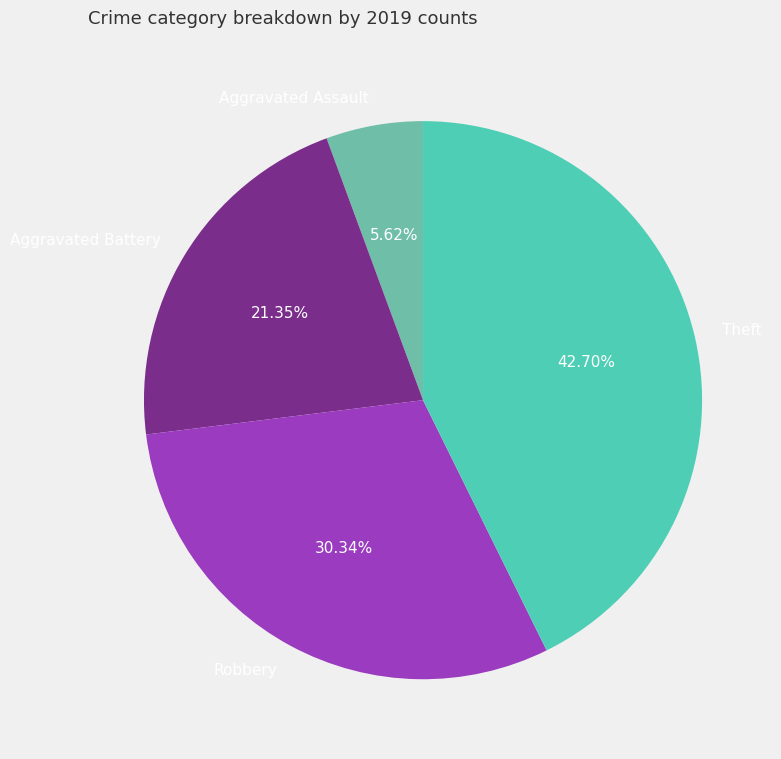

What percentage is the Aggravated Battery slice, to the nearest percent?

21%